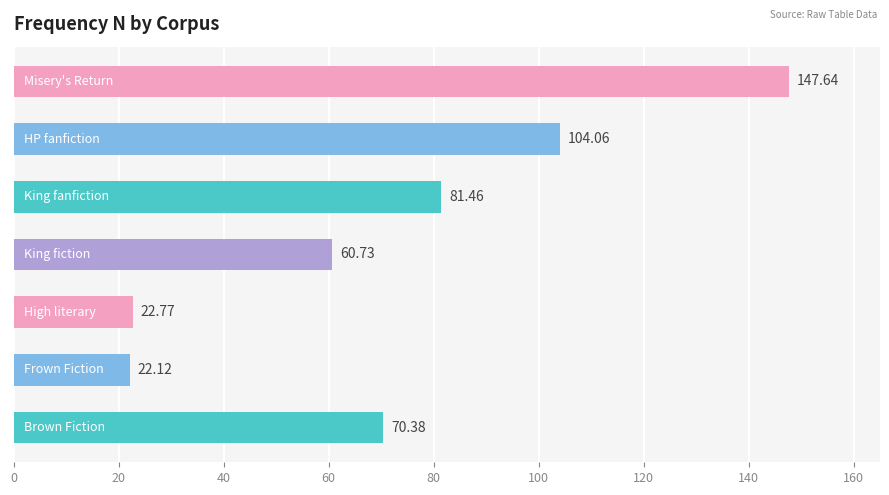

What is the average value?

72.7